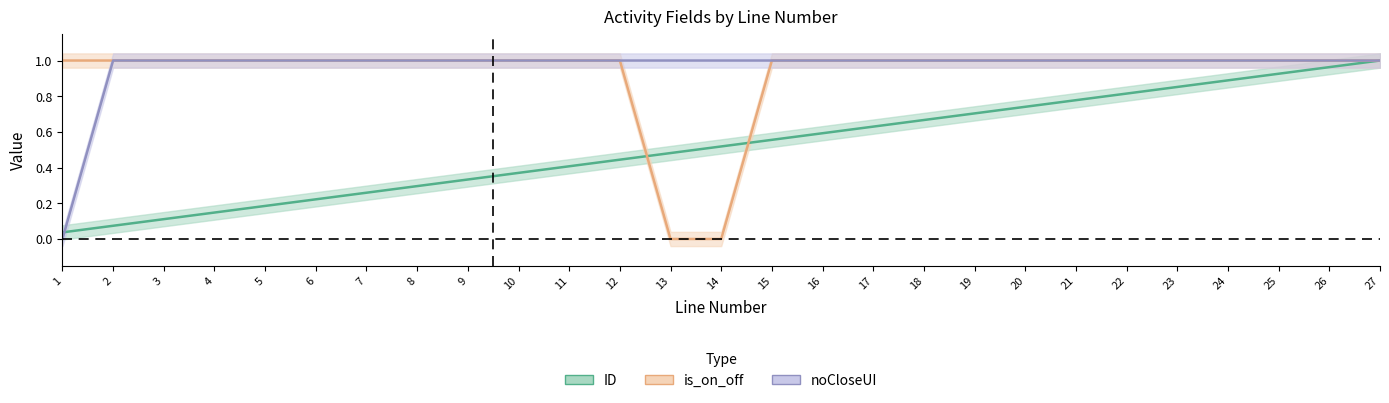

Rank the series by their maximum value, from lowest to highest.

ID, is_on_off, noCloseUI